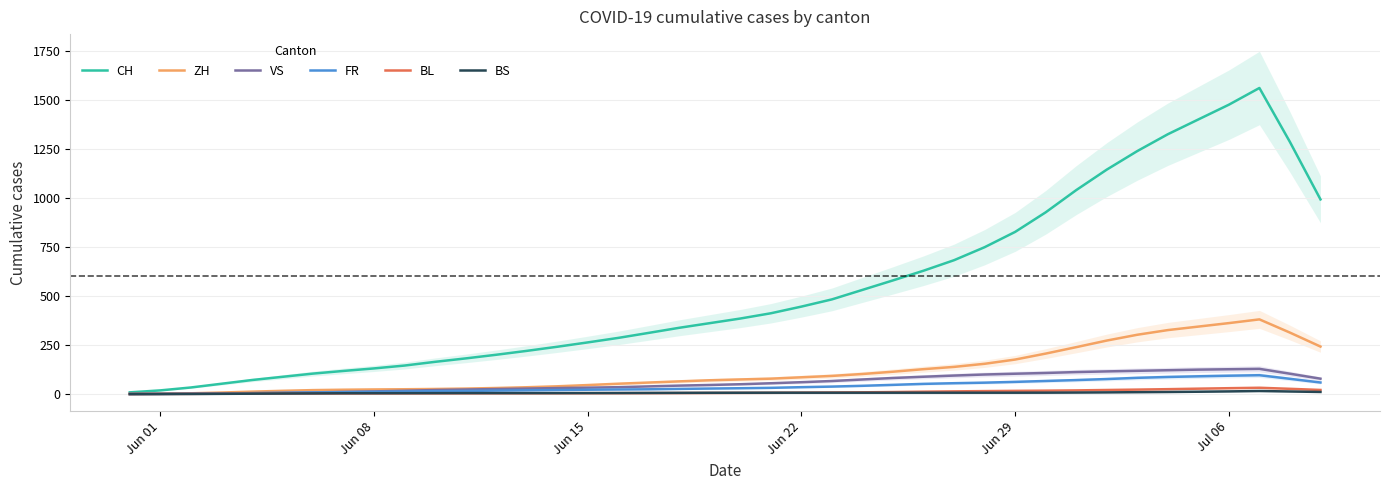

Which series has the largest total across all categories?

CH